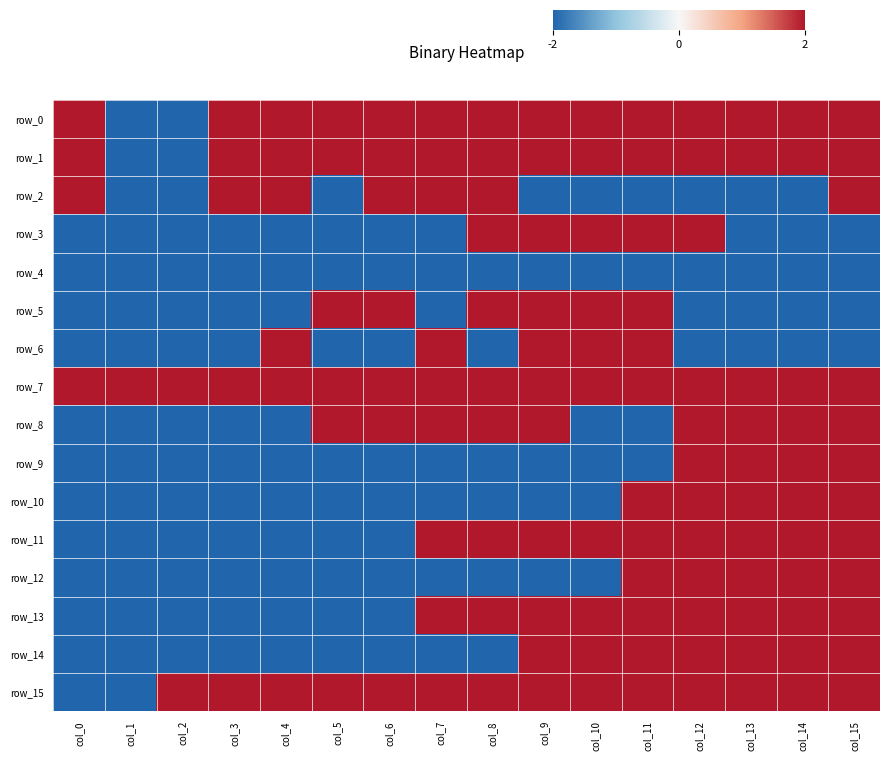

Is the value of row_8 at col_1 greater than the value of row_5 at col_10?

No